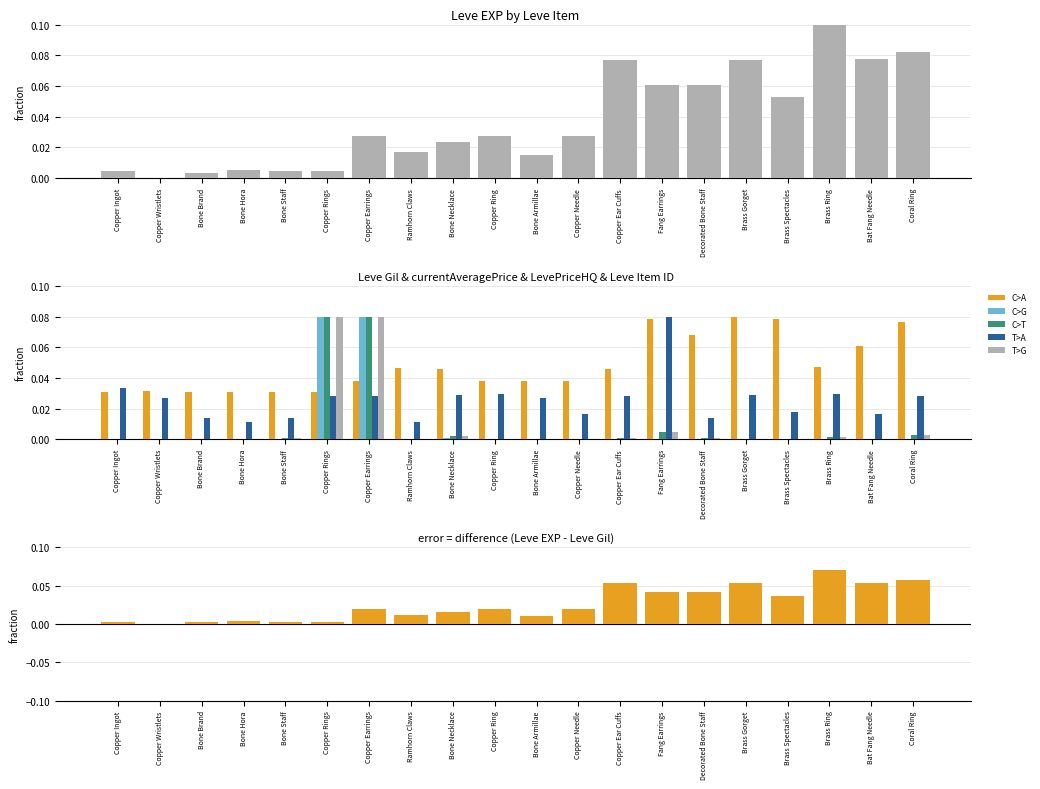

What is the difference between the maximum and minimum values in the currentAveragePriceHQ series?

0.1